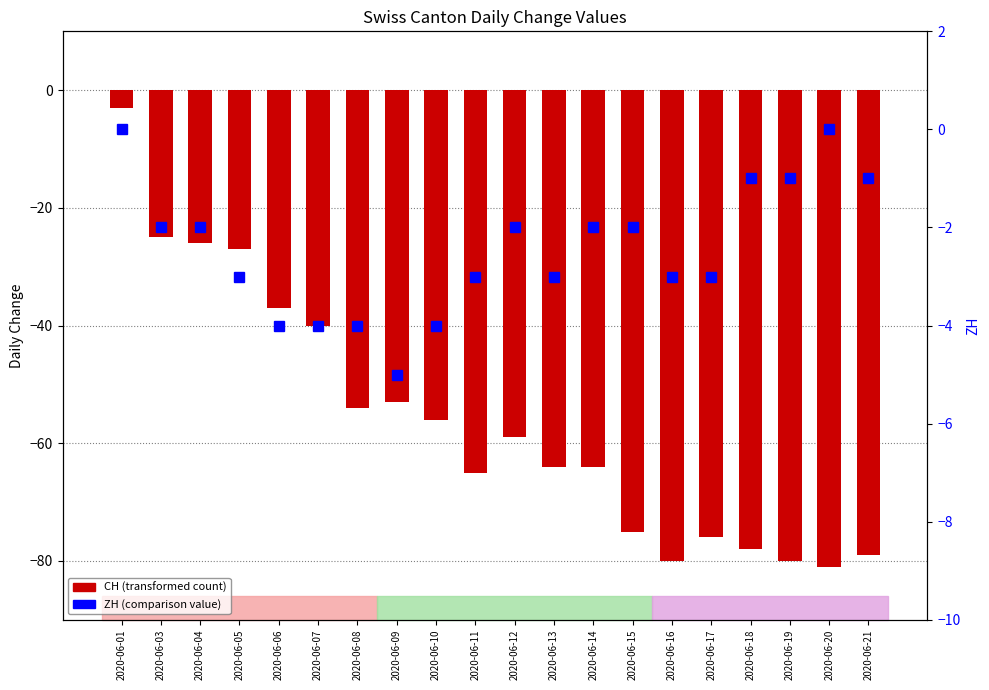

Reading right to left, transcribe all the data shown in this chart.

CH: 2020-06-21=-79	2020-06-20=-81	2020-06-19=-80	2020-06-18=-78	2020-06-17=-76	2020-06-16=-80	2020-06-15=-75	2020-06-14=-64	2020-06-13=-64	2020-06-12=-59	2020-06-11=-65	2020-06-10=-56	2020-06-09=-53	2020-06-08=-54	2020-06-07=-40	2020-06-06=-37	2020-06-05=-27	2020-06-04=-26	2020-06-03=-25	2020-06-01=-3
ZH: 2020-06-21=-1	2020-06-20=0	2020-06-19=-1	2020-06-18=-1	2020-06-17=-3	2020-06-16=-3	2020-06-15=-2	2020-06-14=-2	2020-06-13=-3	2020-06-12=-2	2020-06-11=-3	2020-06-10=-4	2020-06-09=-5	2020-06-08=-4	2020-06-07=-4	2020-06-06=-4	2020-06-05=-3	2020-06-04=-2	2020-06-03=-2	2020-06-01=0